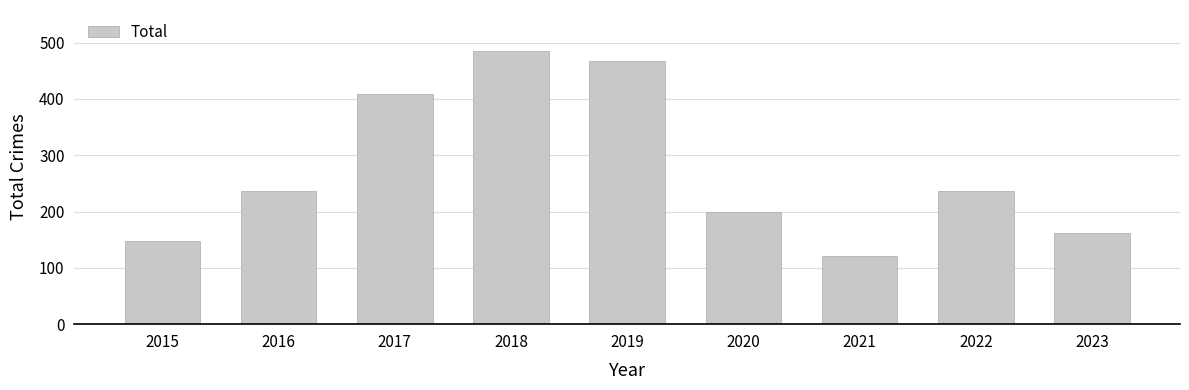

What is the difference between the second highest and second lowest values?

320